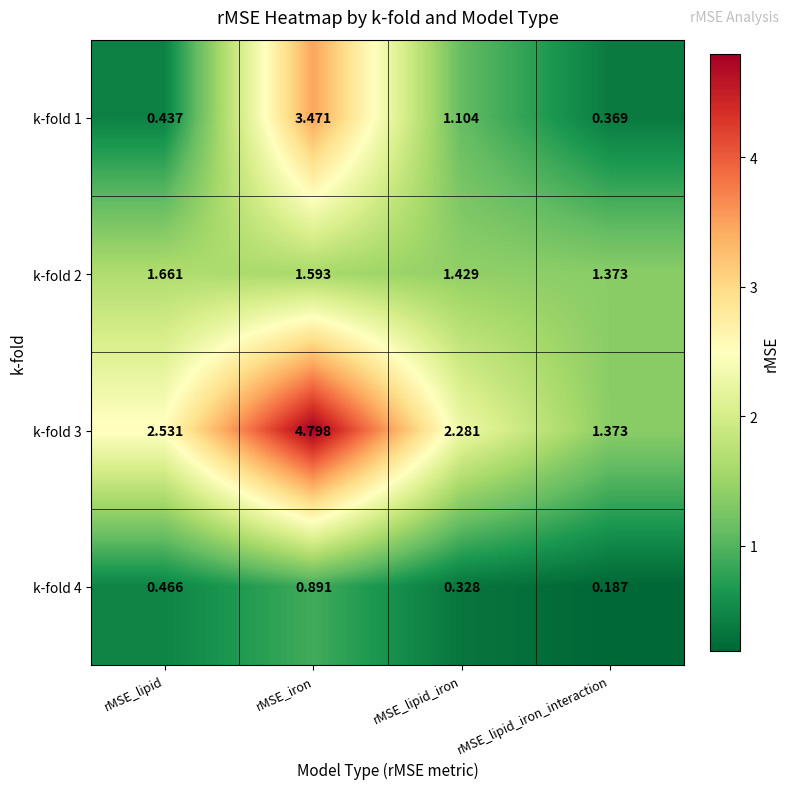

Rank the categories by k-fold 1 value from lowest to highest.

rMSE_lipid_iron_interaction, rMSE_lipid, rMSE_lipid_iron, rMSE_iron